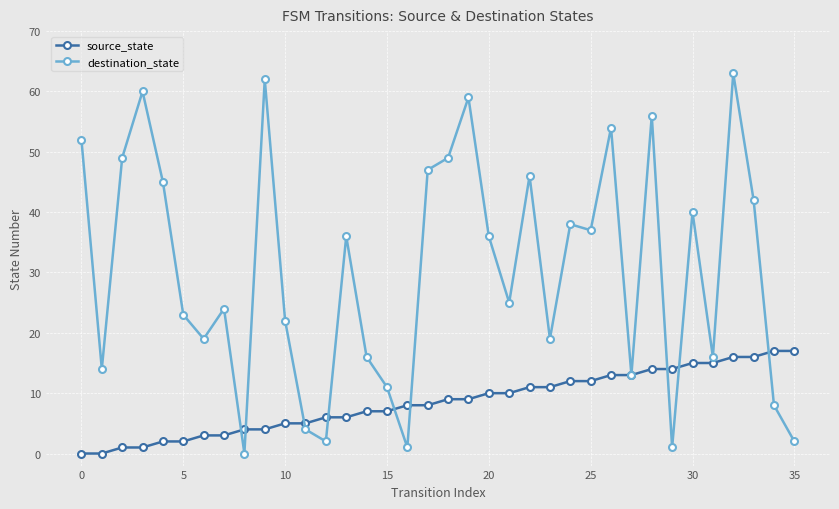

What is the maximum value for destination_state?

63